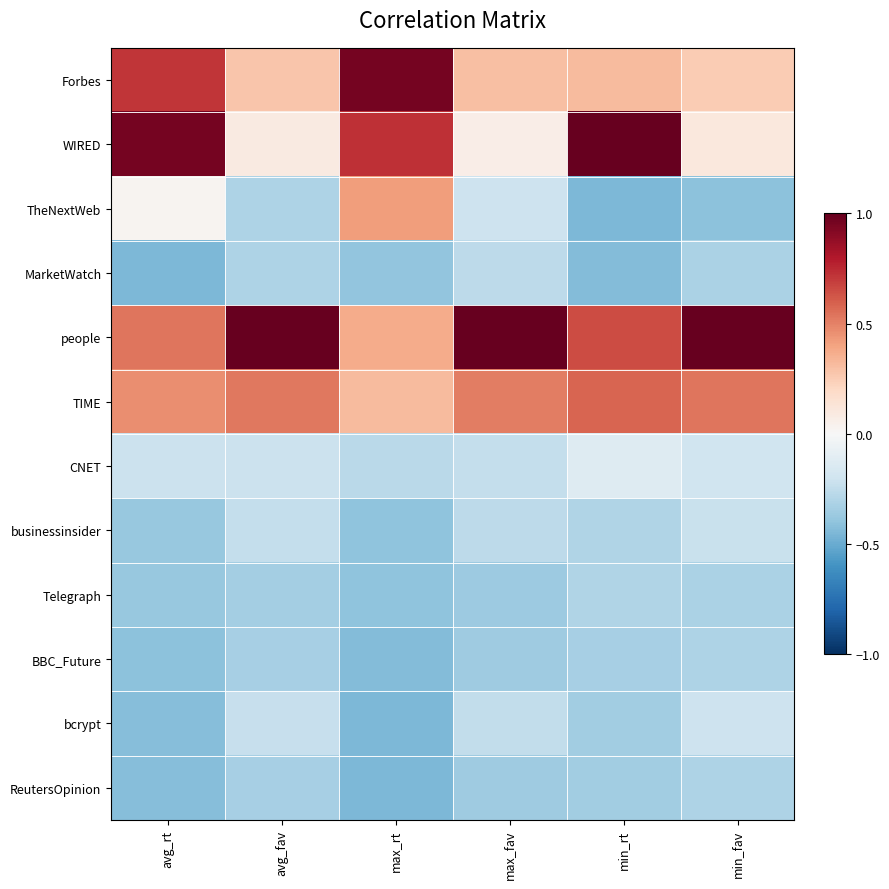

Which label corresponds to the largest value in the chart?

min_rt